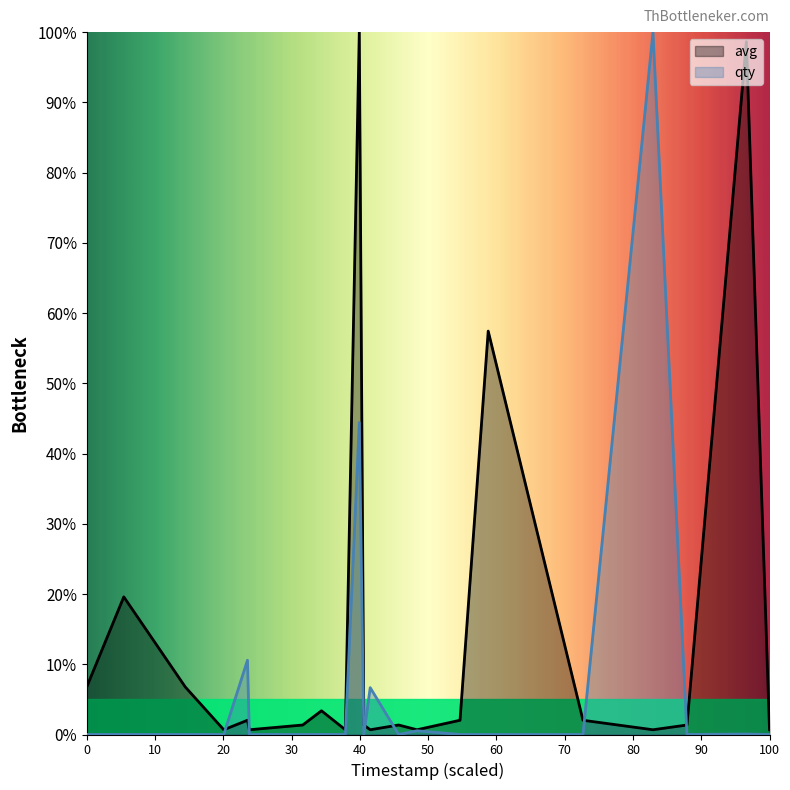

Rank the series by their average value, from highest to lowest.

avg, qty